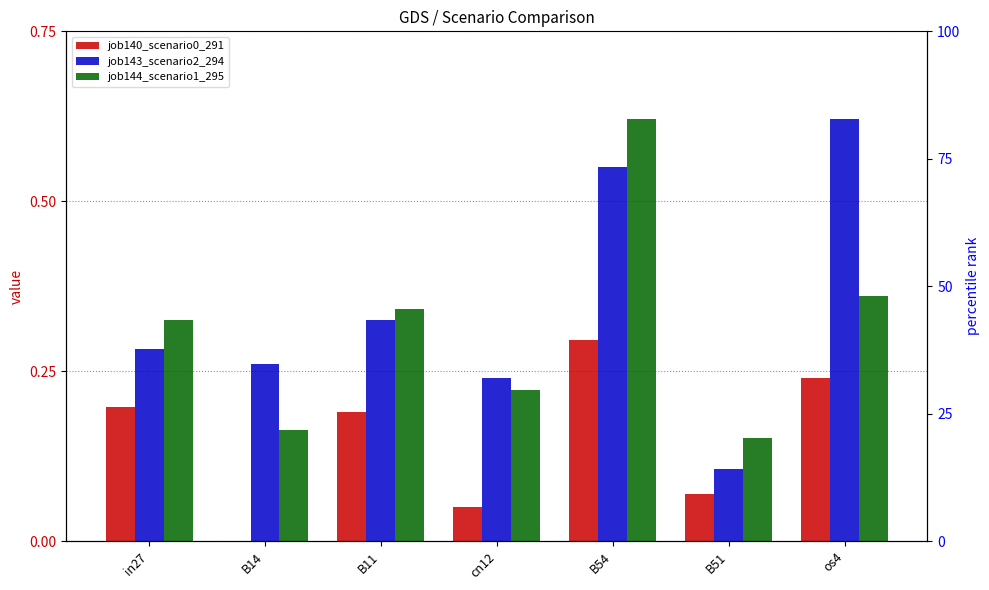

Are the bars grouped side by side (vs. stacked)?

Yes